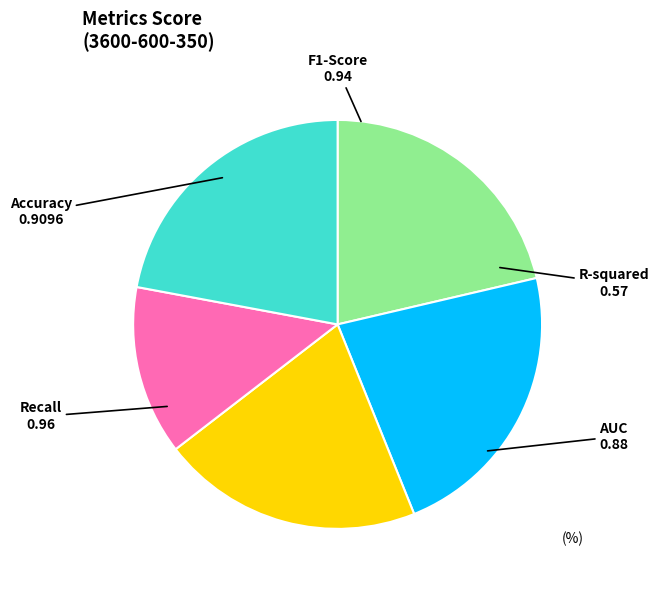

Does any single category account for the majority?

No